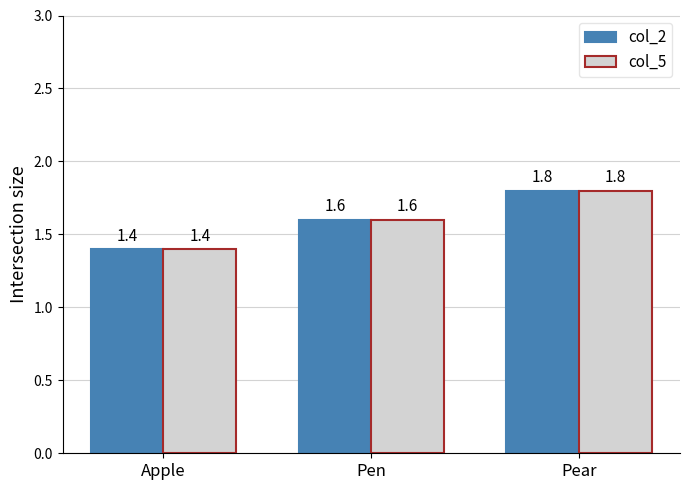

List the labels in order of col_2 value, smallest first.

Apple, Pen, Pear